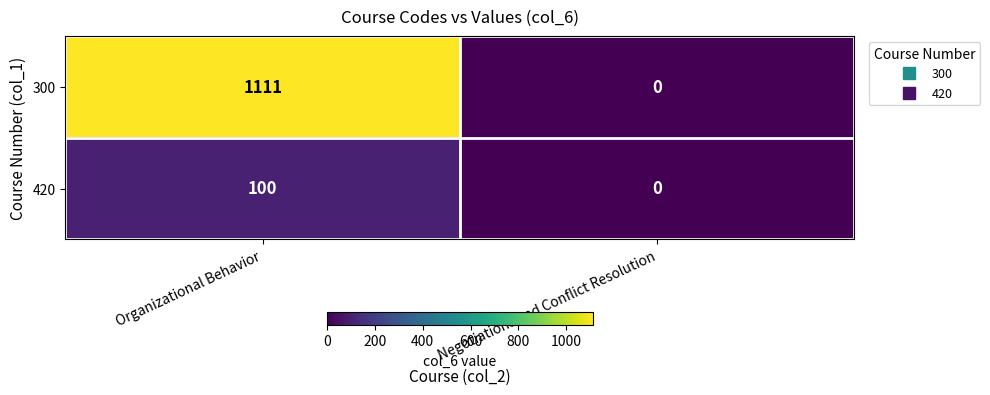

Which series changed the most between Organizational Behavior and Negotiations and Conflict Resolution?

300